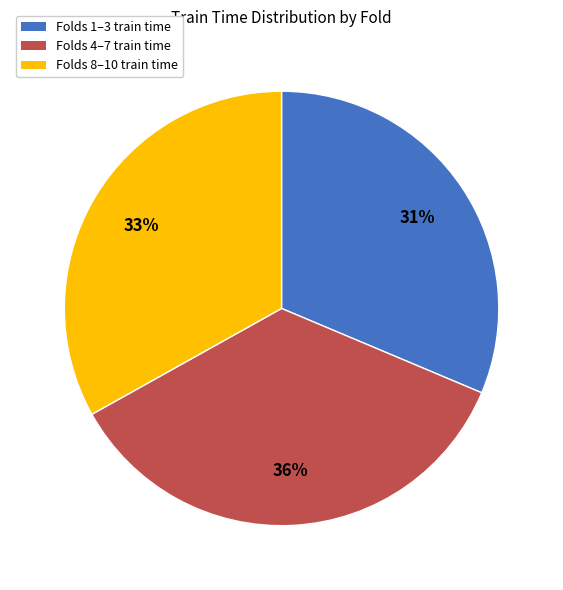

What percentage is the Folds 1–3 train time slice, to the nearest percent?

31%